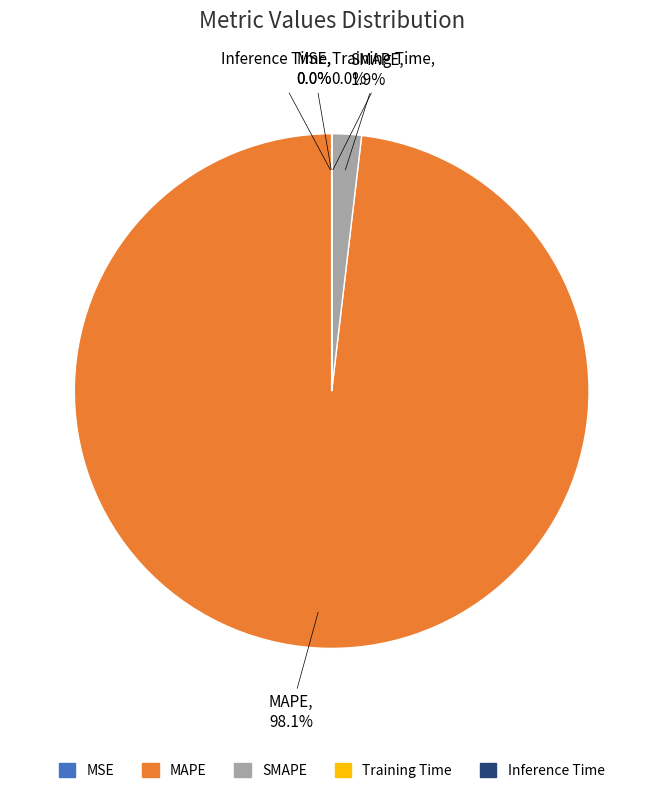

What is the majority slice?

MAPE